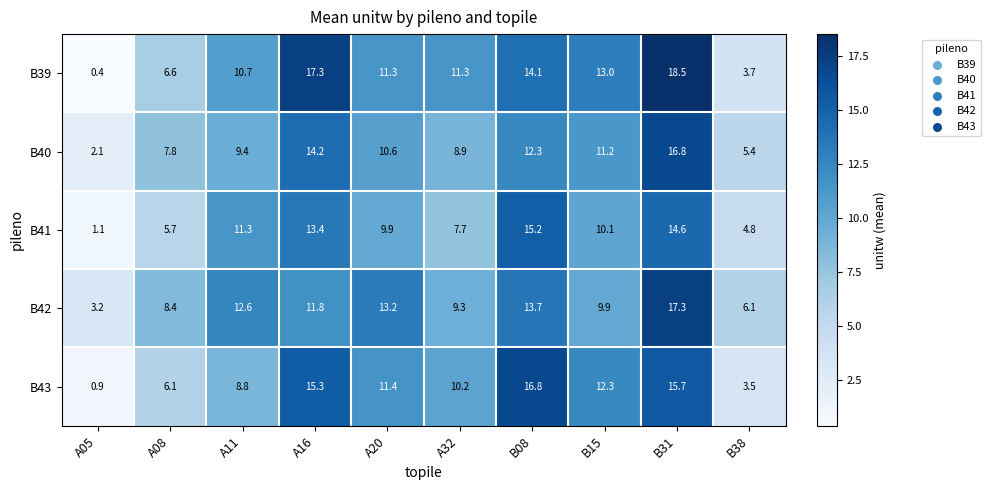

Is it true that B43 equals 15.3 at A11?

False